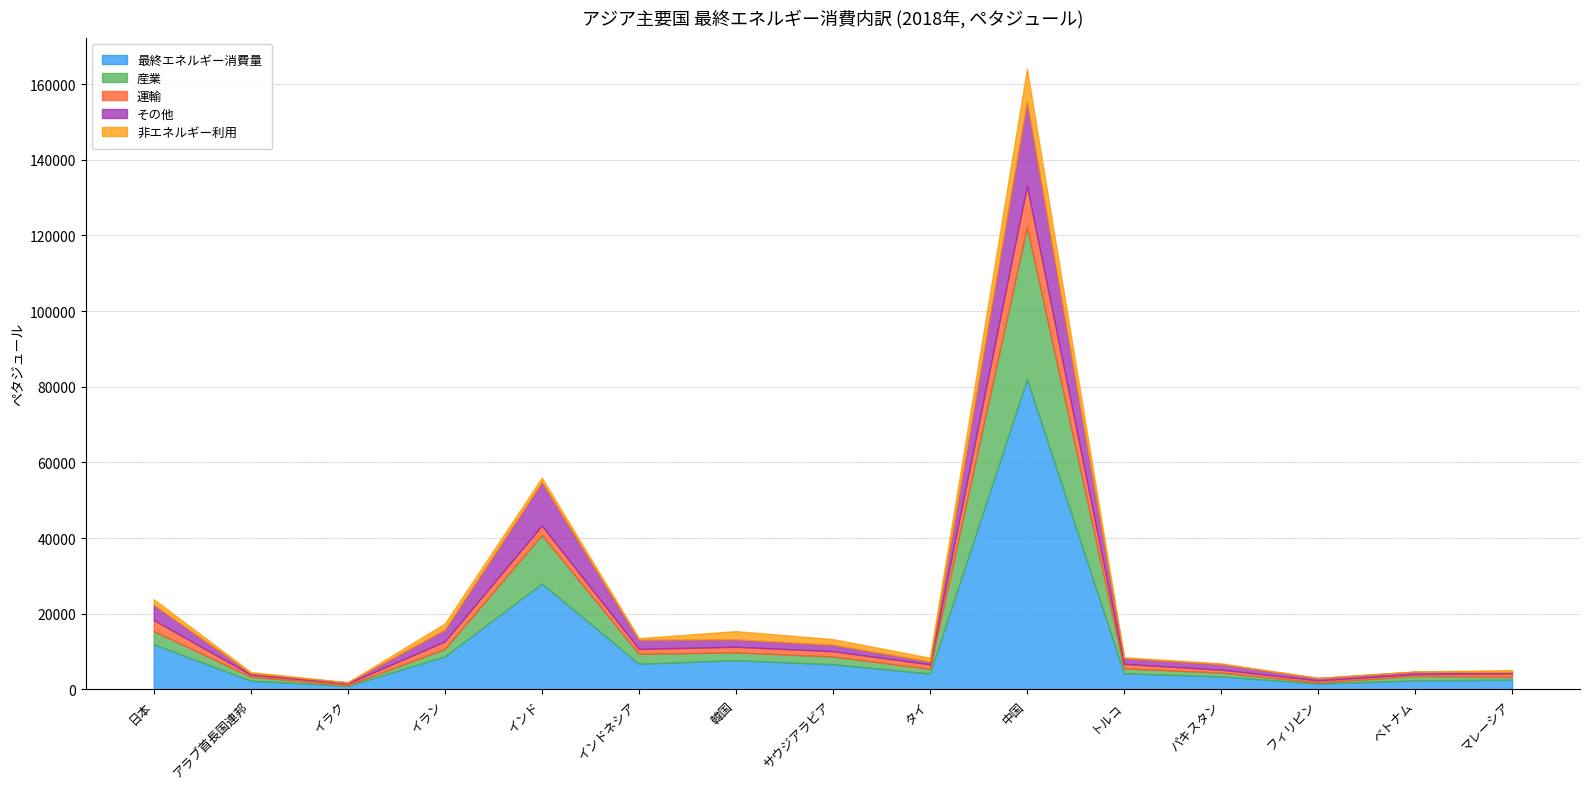

Reading right to left, extract all data points from this chart.

最終エネルギー消費量: 2556	2365	1518	3441	4240	82022	4186	6639	7699	6769	27984	8703	927	2291	11918
産業: 766	1179	315	1000	1314	40206	1264	2047	2085	2638	12852	1996	176	1062	3478
運輸: 871	513	536	771	1187	10874	1168	1409	1475	1296	2481	1989	467	529	2957
その他: 391	619	607	1453	1541	22345	738	1712	1964	2419	11511	3108	262	414	4035
非エネルギー利用: 528	54	60	217	197	8597	1016	1472	2176	416	1139	1609	22	286	1448